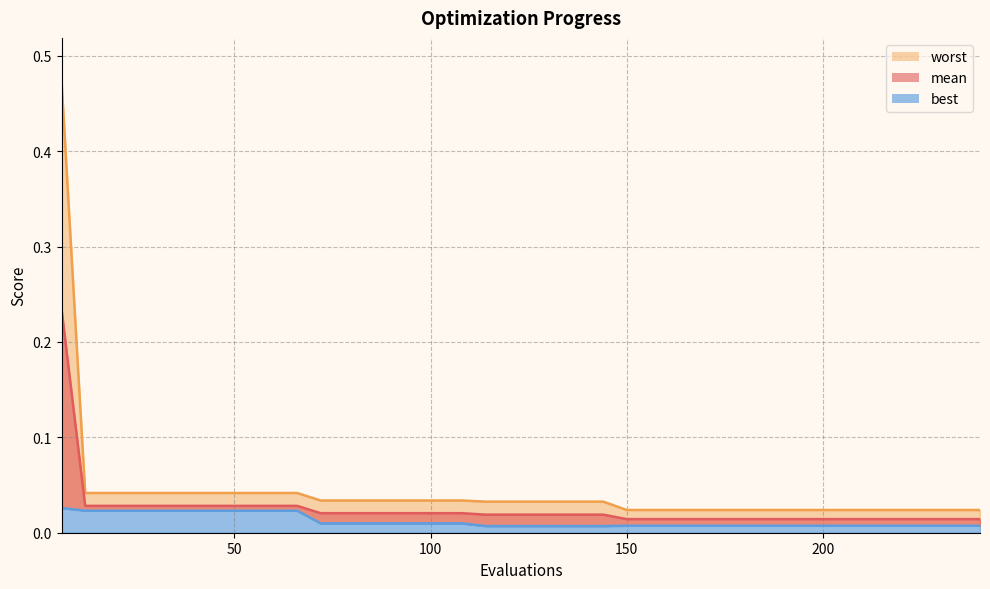

Does the chart have visible grid lines?

Yes